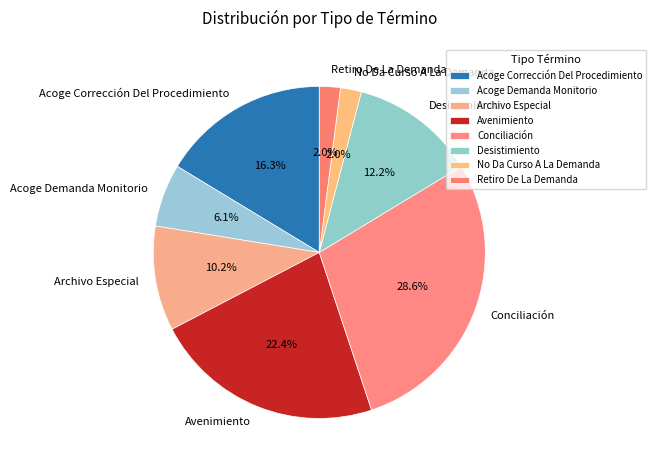

Is the sum of No Da Curso A La Demanda and Avenimiento greater than half?

No